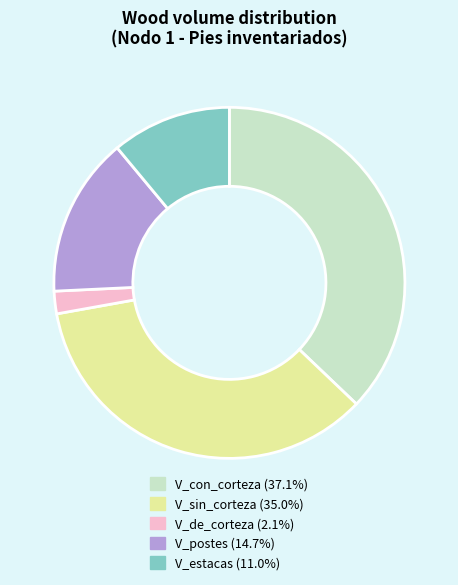

Does any single category account for the majority?

No